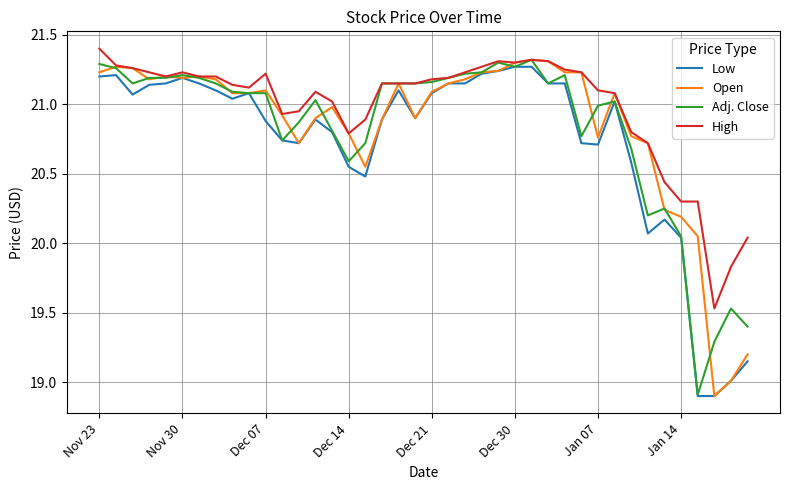

Which series has the widest spread of values?

Open